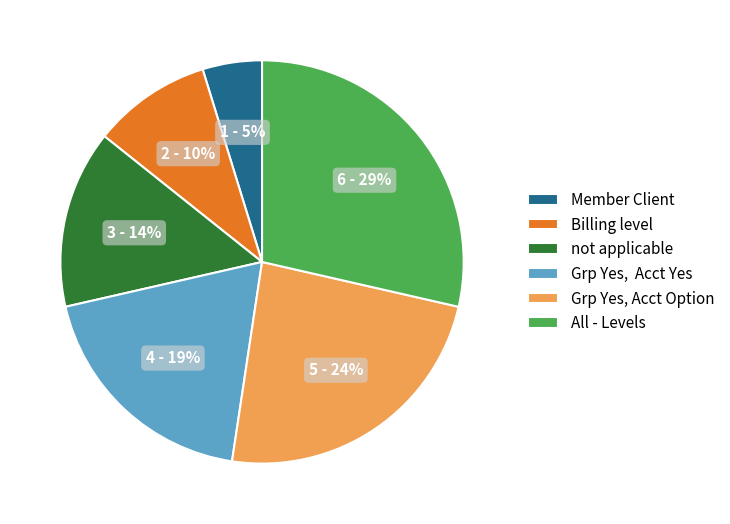

Which slice is the smallest?

Member Client